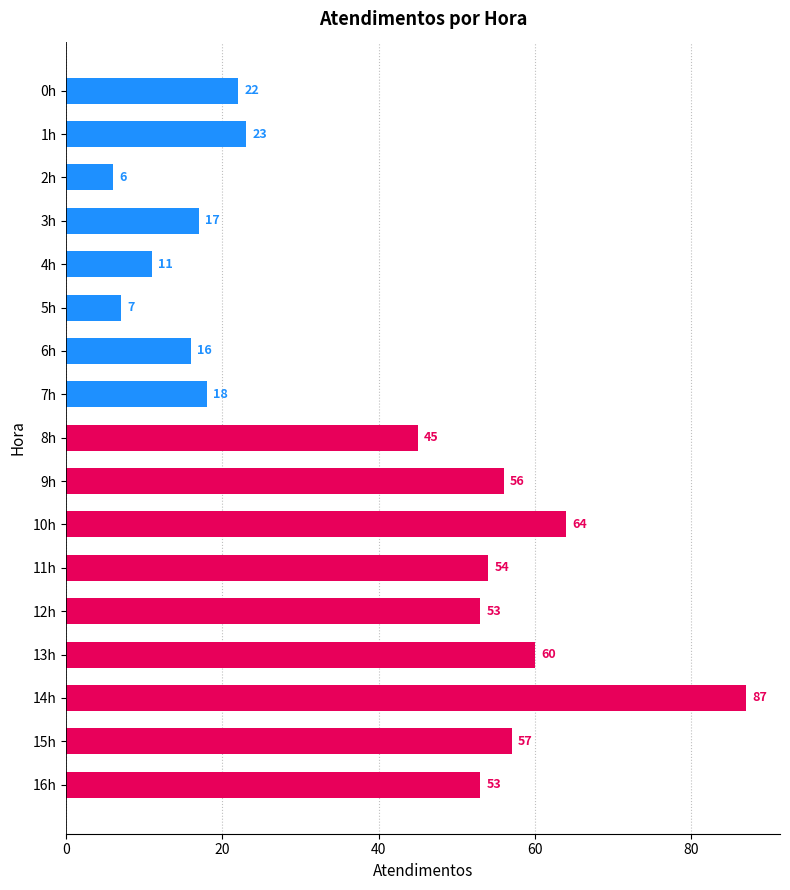

What is the approximate value at 12h, to the nearest 5?

55